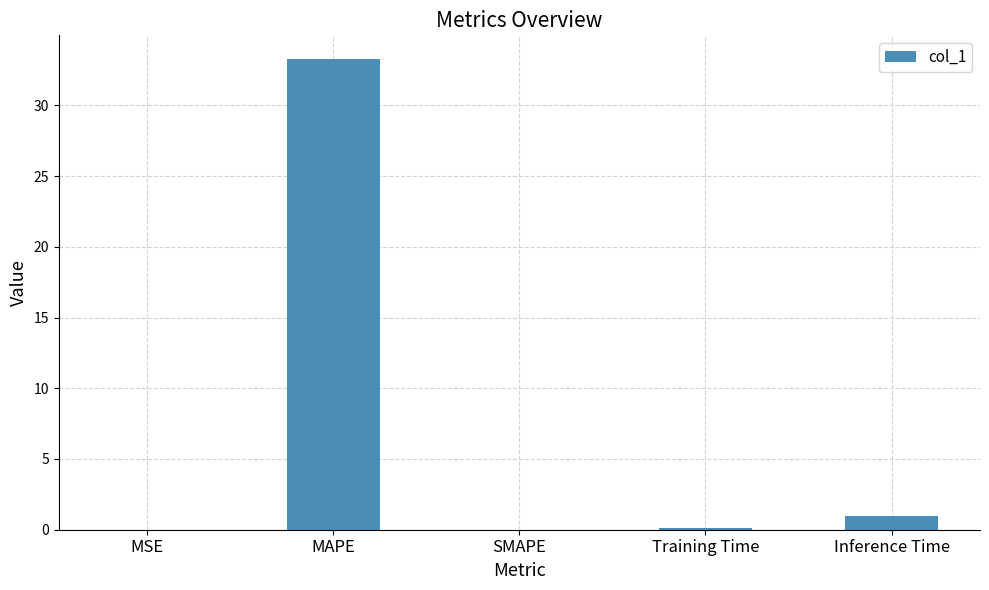

Which category has the highest value across all series?

MAPE